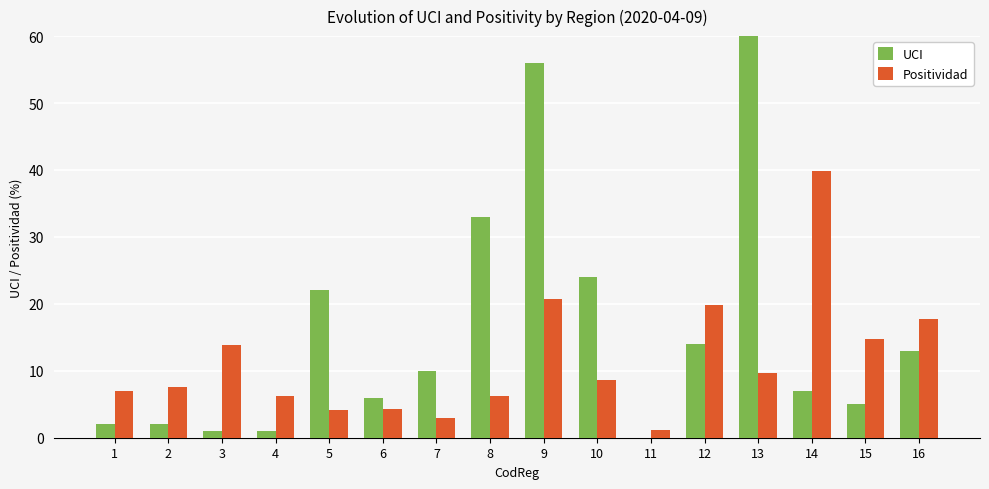

Is it true that UCI equals 6.0 at 6?

True